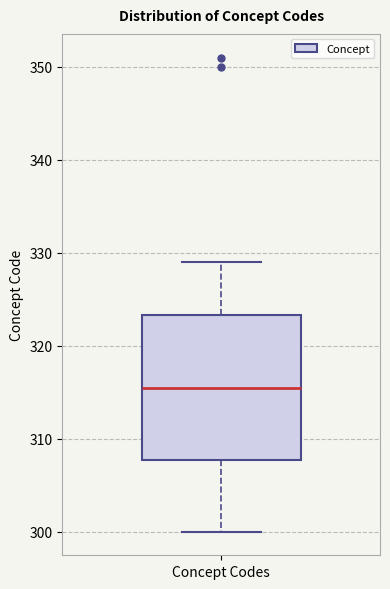

Where is the upper edge of the box for Concept Codes on the y-axis? The values are not printed on the chart, so give them approximately, as read against the axis.

323